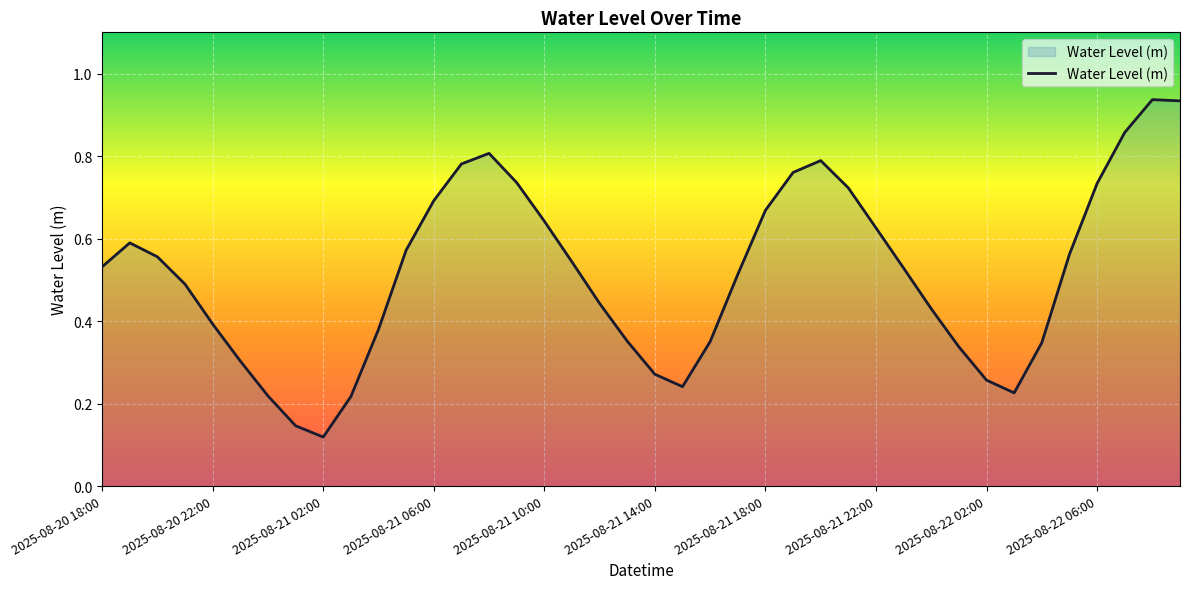

Does the chart display data point markers on the line(s)?

No